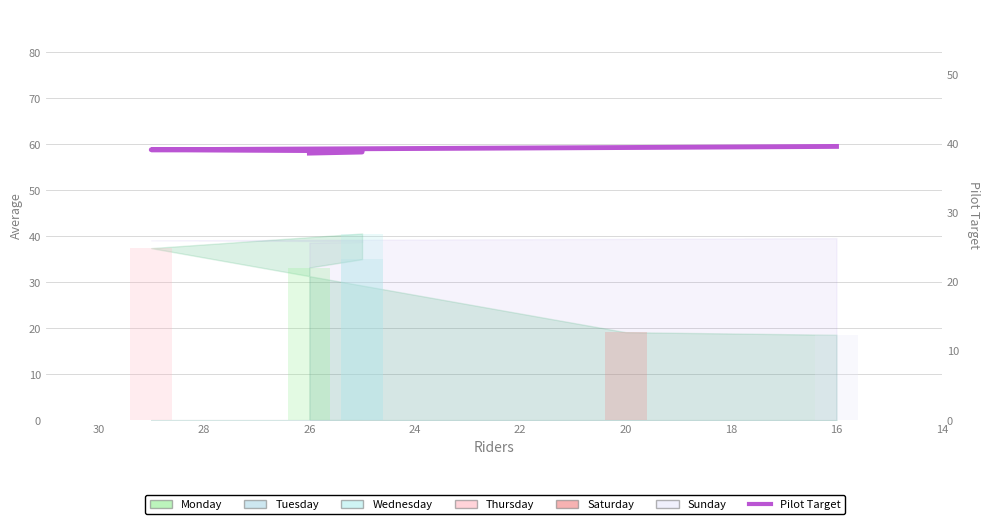

The chart shows a value of 10.4 at 16. True or false?

False